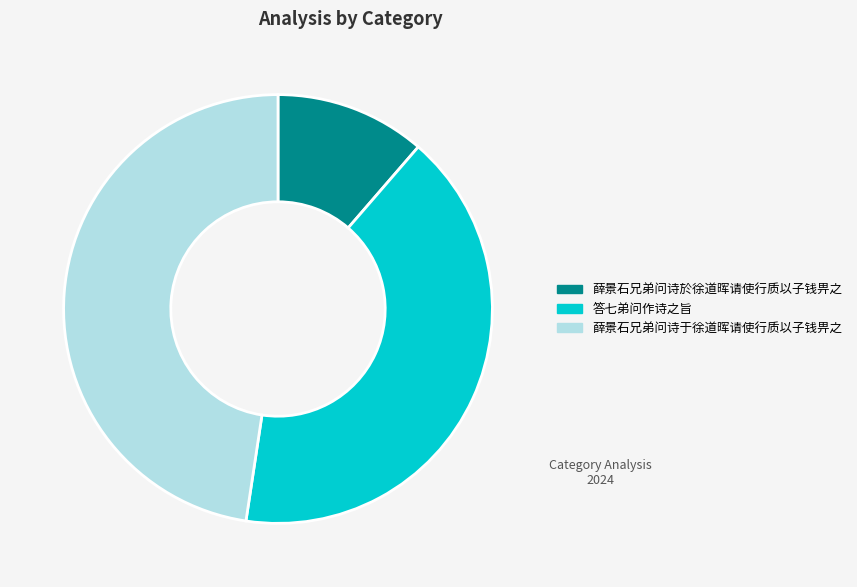

Which slice is the smallest?

薛景石兄弟问诗於徐道晖请使行质以子钱畀之